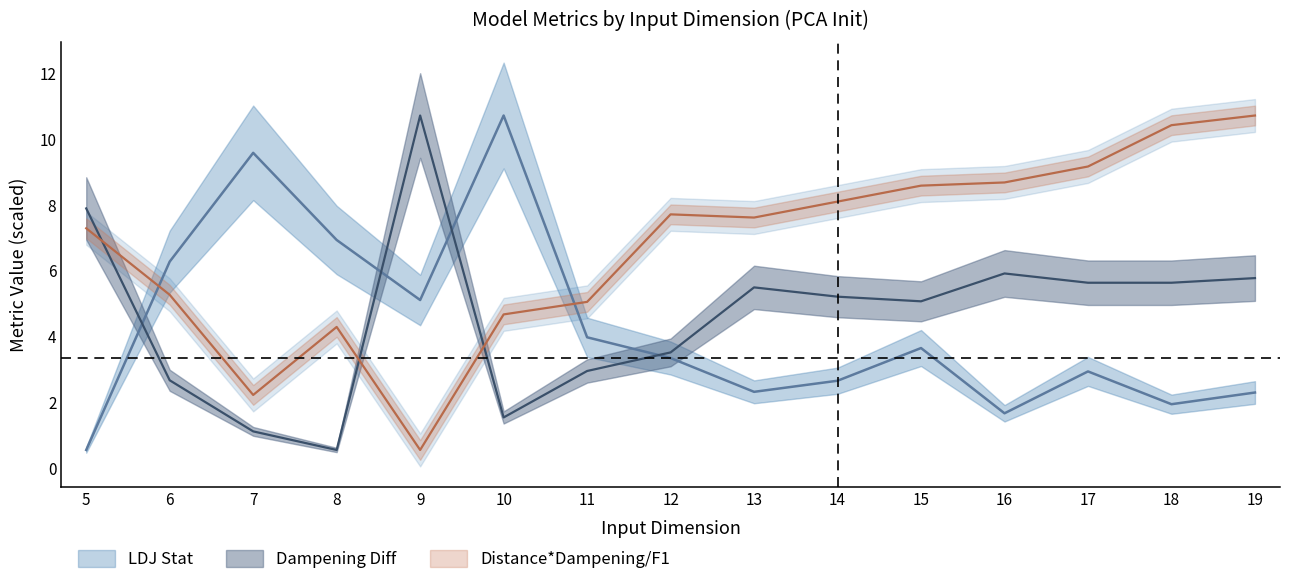

Between 7 and 11, which series saw the biggest shift?

LDJ Stat